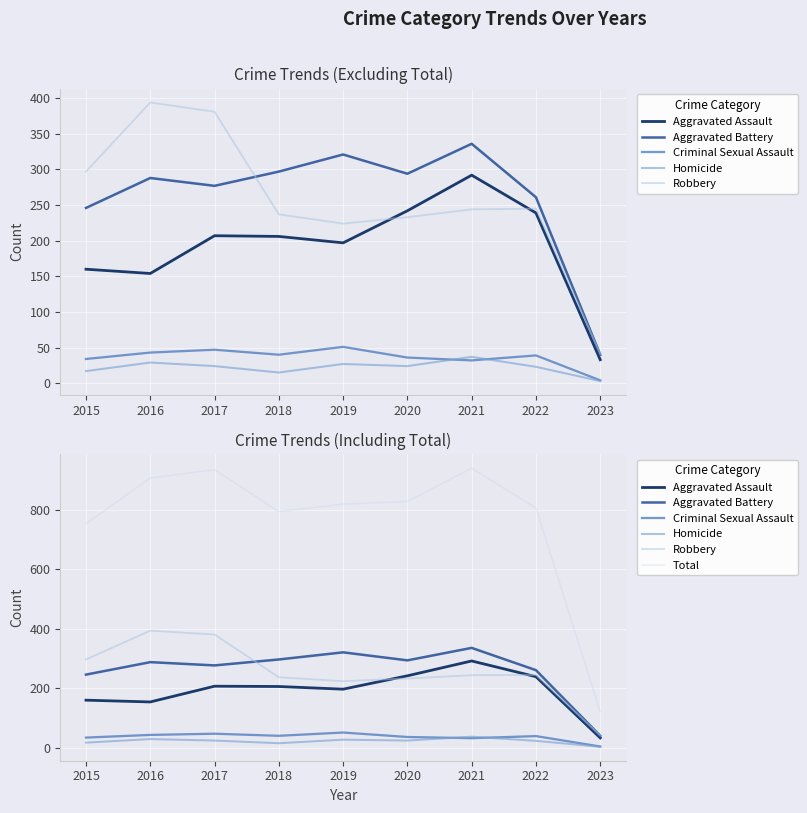

In Aggravated Battery, how many points are lower than both neighbors (excluding endpoints)?

2